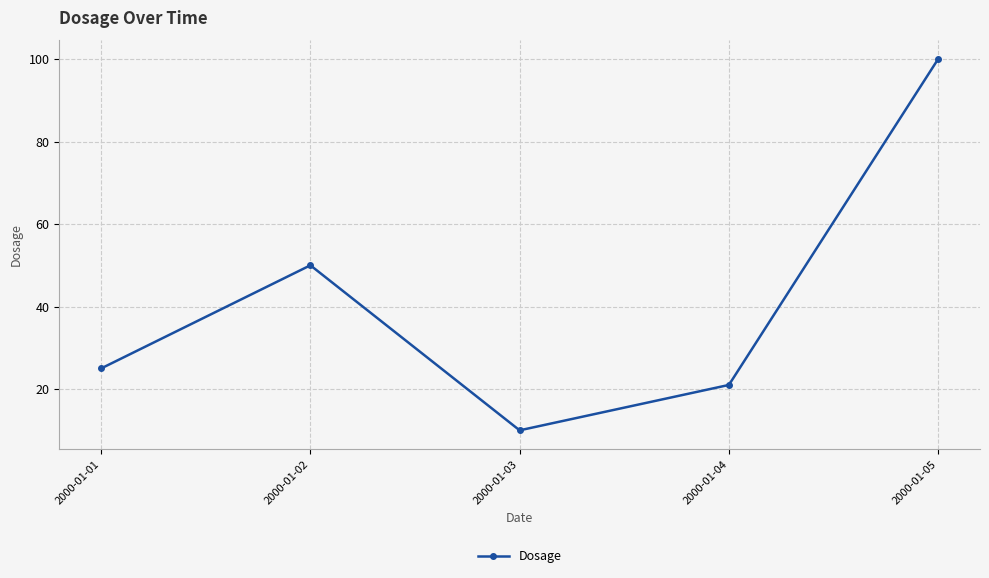

At which label is the value closest to 55?

2000-01-02